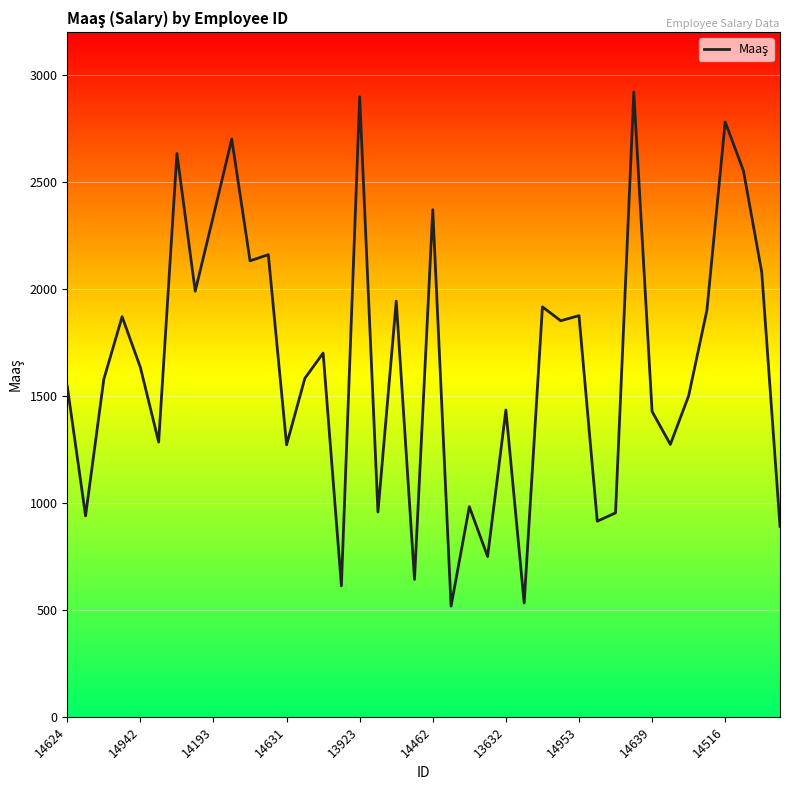

What is the difference between the maximum and minimum values?

2403